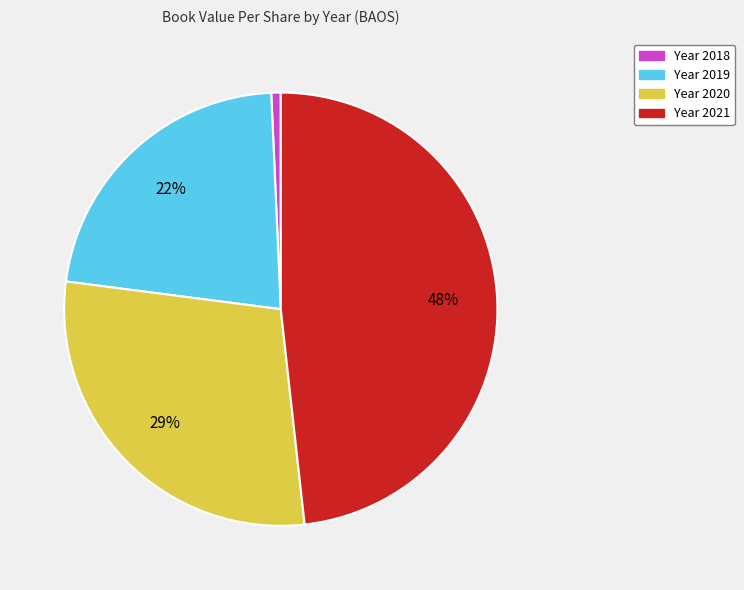

Does any single category account for the majority?

No